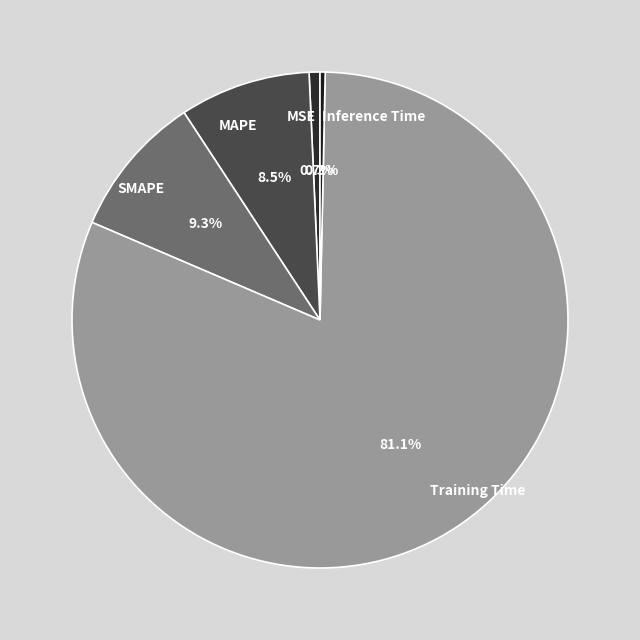

Which category has the biggest portion of the pie?

Training Time